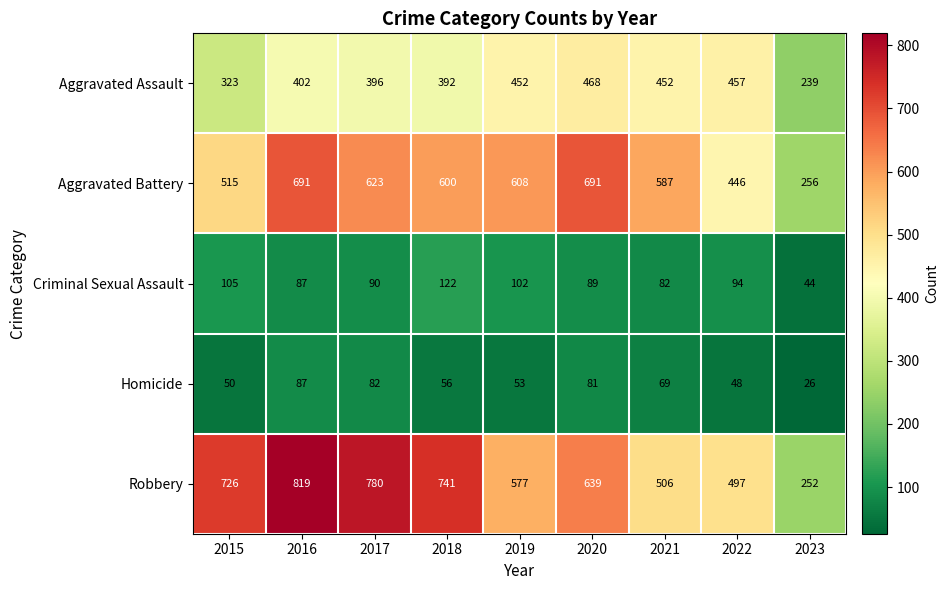

Which label corresponds to the smallest value in the chart?

2023